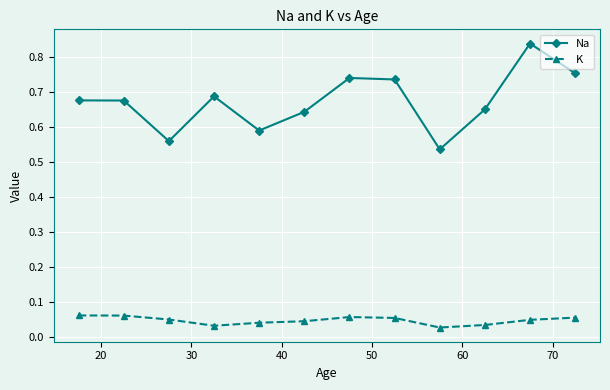

Which series has the largest total across all categories?

Na